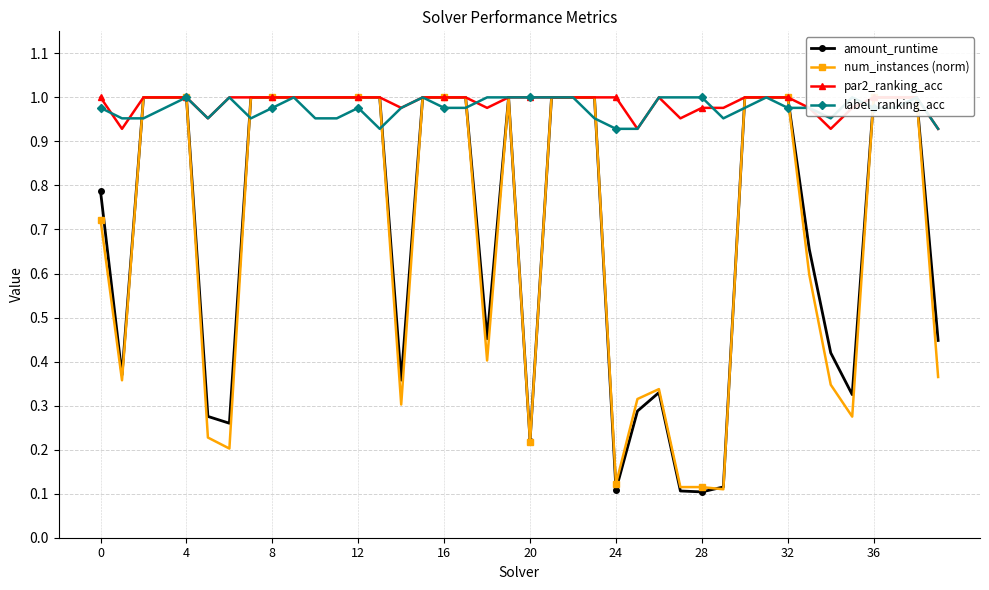

What is the value of the label_ranking_acc point at the 12th from the left?

1.0